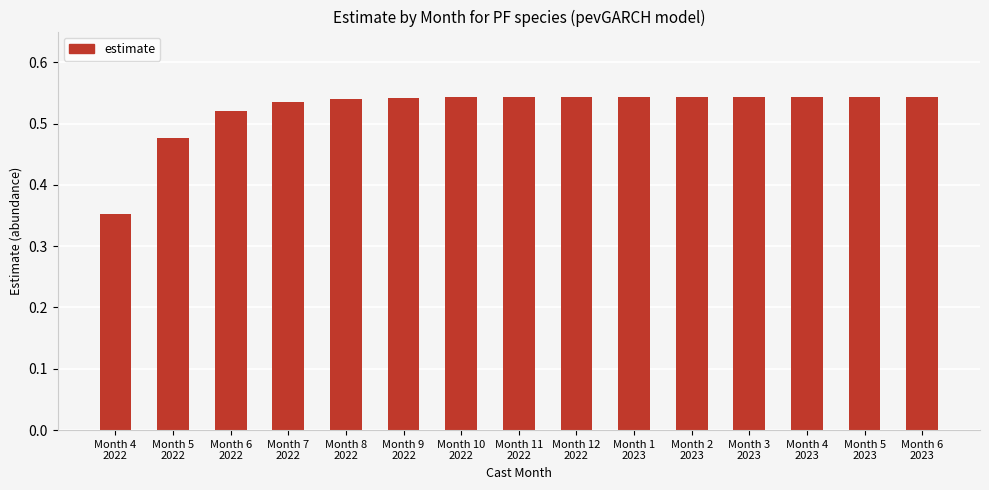

Count the values in the range 0 to 1.

15